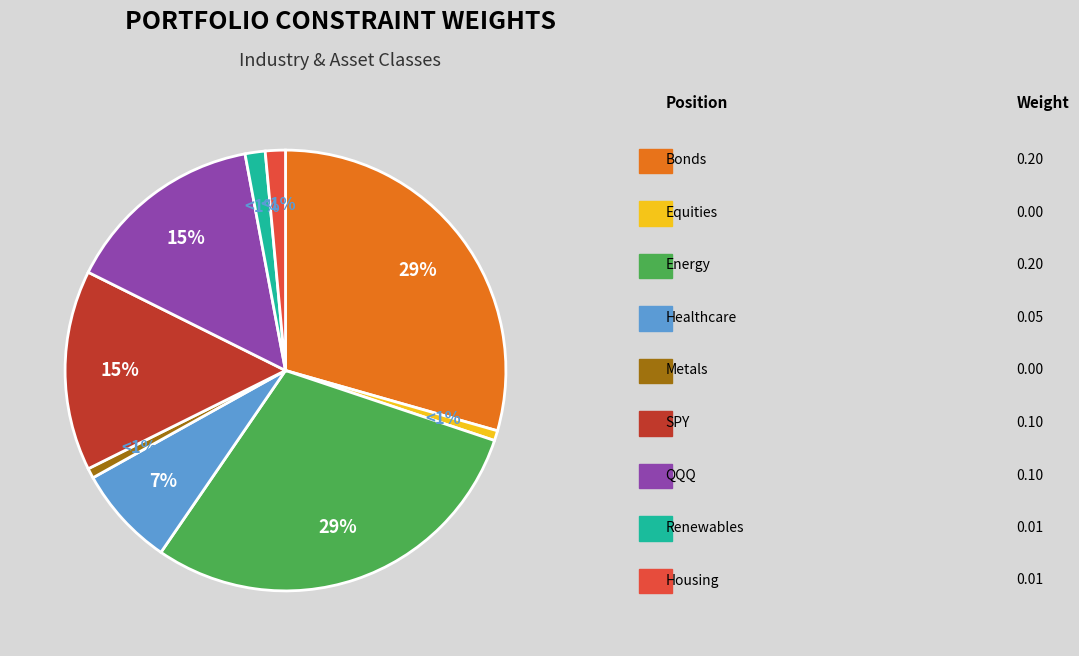

To the nearest percent, what is the average slice percentage?

11%